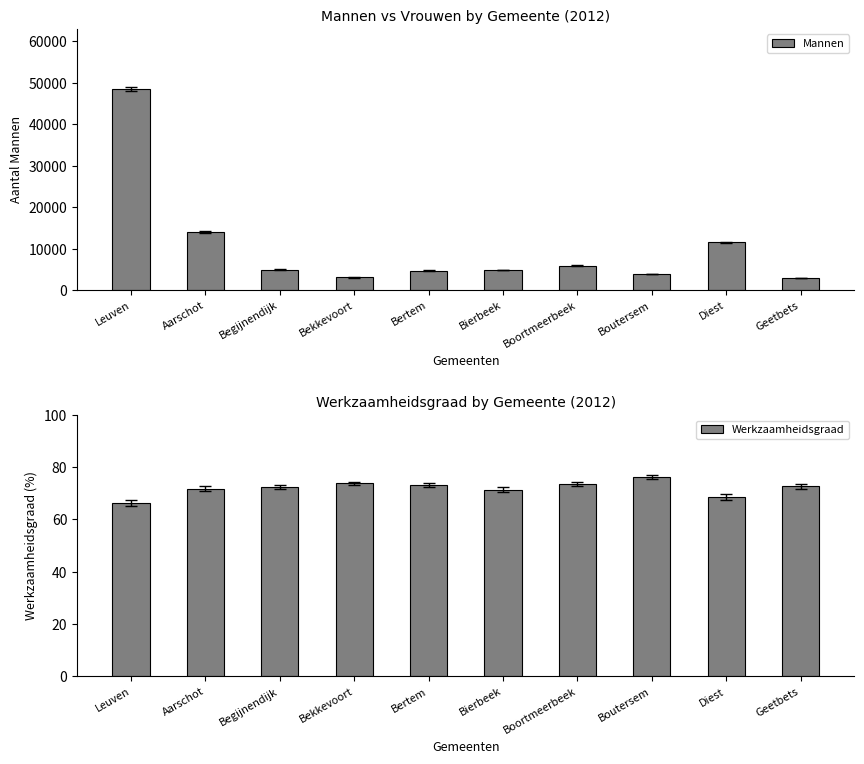

Where is Mannen nearest to the value 25727?

Aarschot